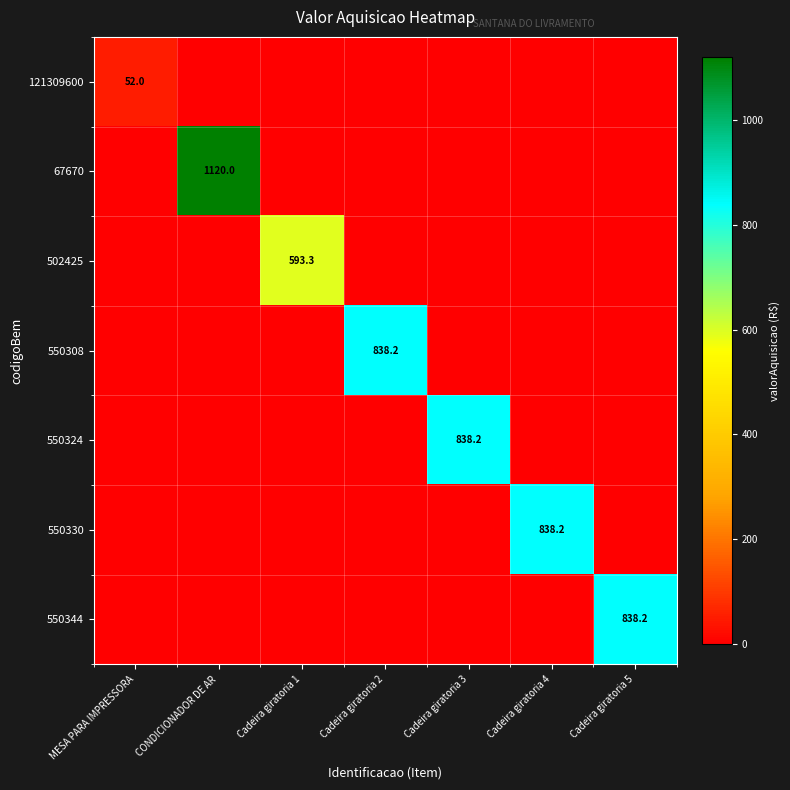

At how many categories does at least one series exceed 783?

5